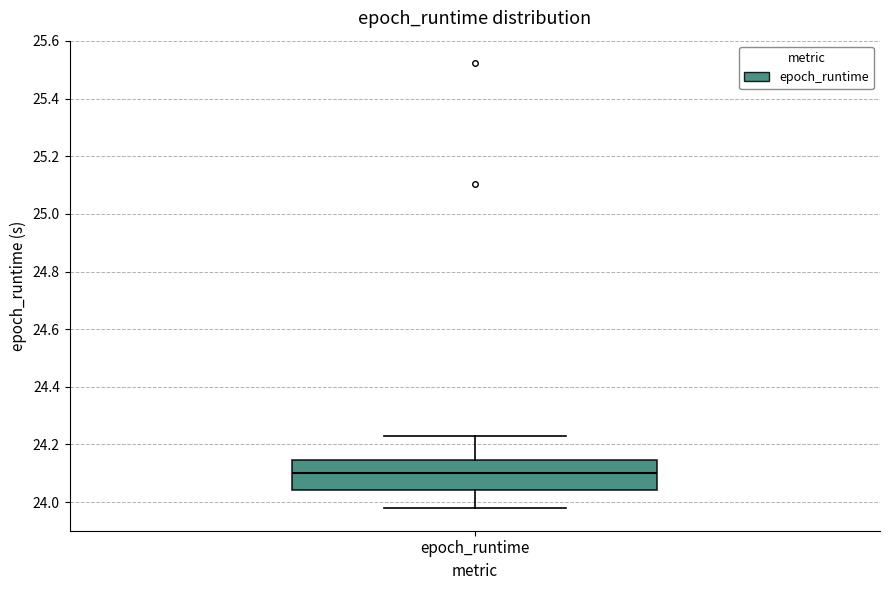

Read this box plot against the y-axis: the position of the median line, the range covered by the box, and the ends of both whiskers. The values are not printed on the chart, so give them approximately, as read against the axis.

median 24.10, box 24.04 to 24.14, whiskers 23.98 to 24.22